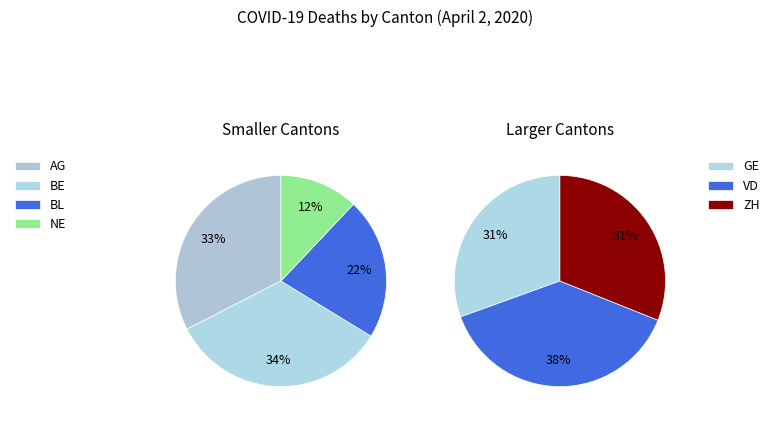

Is there any slice that represents more than half of the pie?

No